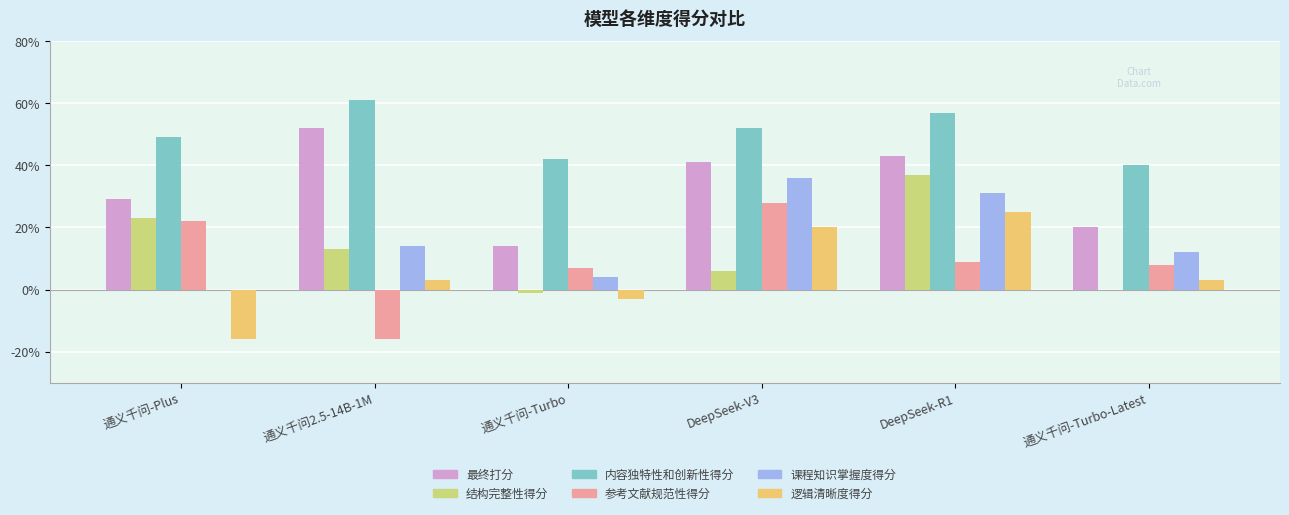

Reading left to right, list all the values displayed in this chart.

最终打分: 0.3	0.5	0.1	0.4	0.4	0.2
结构完整性得分: 0.2	0.1	-0.0	0.1	0.4	0.0
内容独特性和创新性得分: 0.5	0.6	0.4	0.5	0.6	0.4
参考文献规范性得分: 0.2	-0.2	0.1	0.3	0.1	0.1
课程知识掌握度得分: 0.0	0.1	0.0	0.4	0.3	0.1
逻辑清晰度得分: -0.2	0.0	-0.0	0.2	0.2	0.0